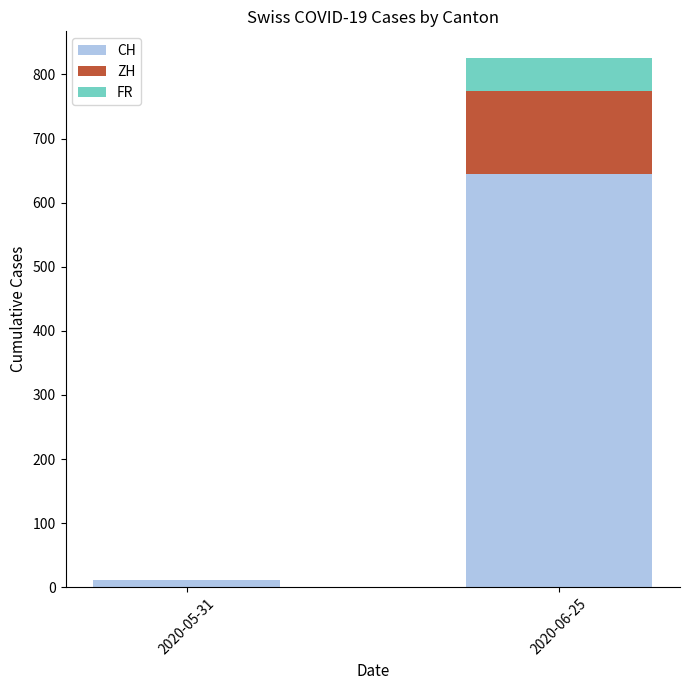

What is the sum of all CH values?

657